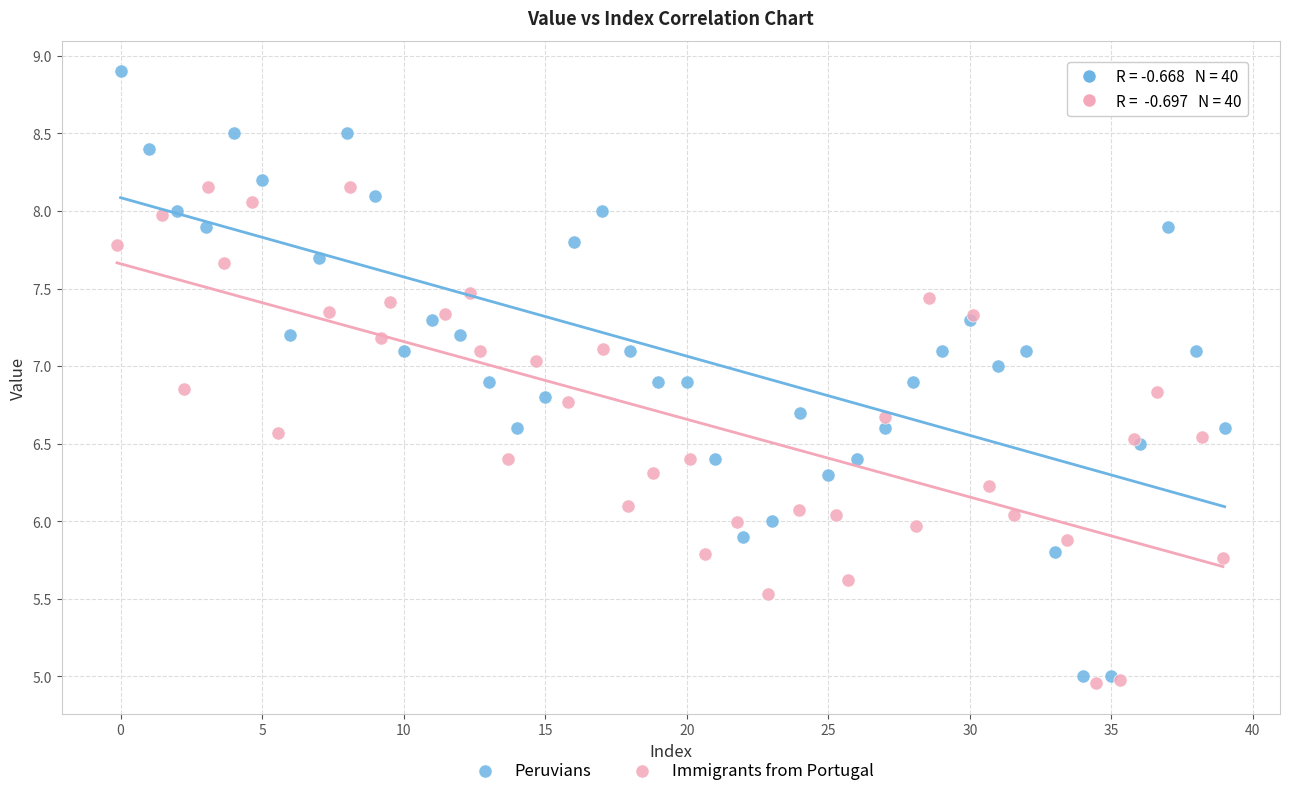

Which series reaches the maximum Y coordinate?

Peruvians